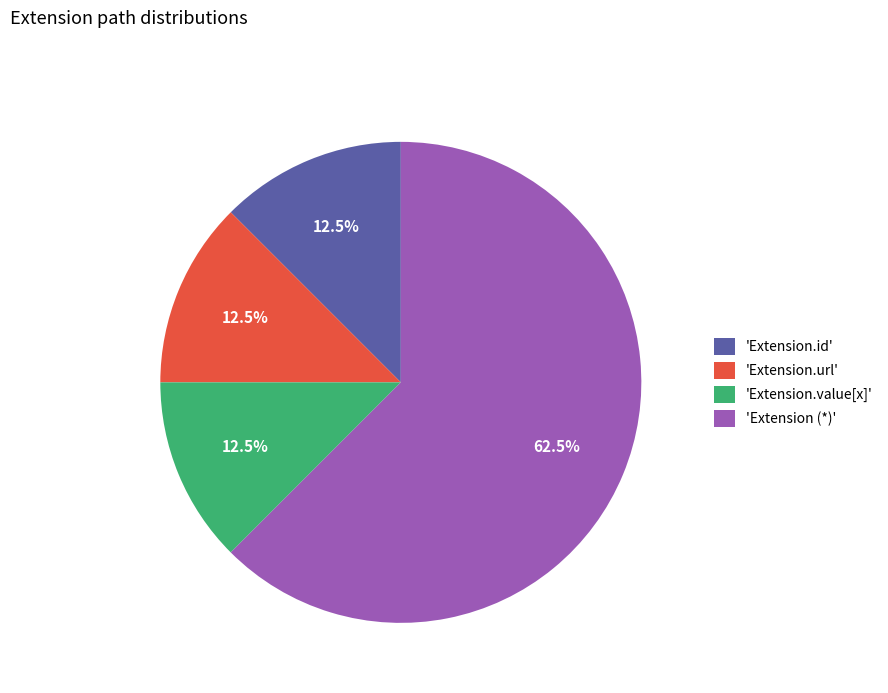

Is the sum of 'Extension.id' and 'Extension.url' greater than half?

No